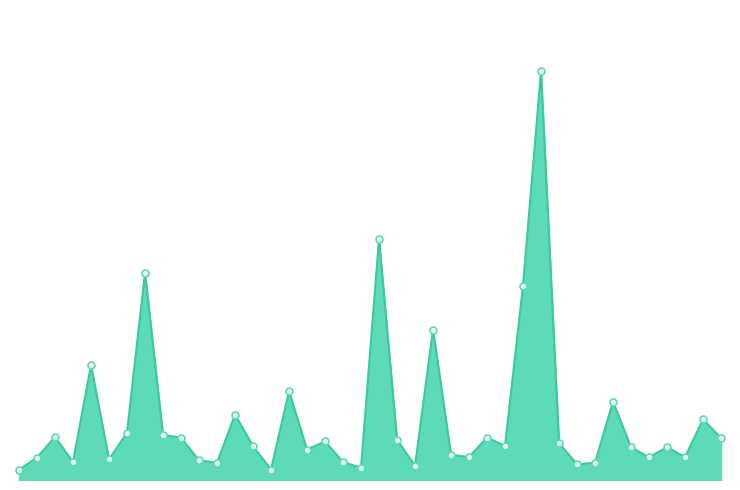

Reading left to right, transcribe all the data shown in this chart.

74679=0.1	74373=0.2	74374=0.4	74683=0.2	74742=1.1	74758=0.2	46982=0.5	73639=2.0	74855=0.4	46914=0.4	110066=0.2	46834=0.2	46837=0.6	46949=0.3	46830=0.1	46897=0.9	46944=0.3	46956=0.4	46955=0.2	46869=0.1	46945=2.4	46236=0.4	110415=0.1	46317=1.5	110413=0.2	46322=0.2	46378=0.4	74359=0.3	46328=1.9	74350=4.0	57513=0.4	43246=0.2	73883=0.2	43203=0.8	54392=0.3	220711=0.2	43243=0.3	43205=0.2	73896=0.6	43348=0.4